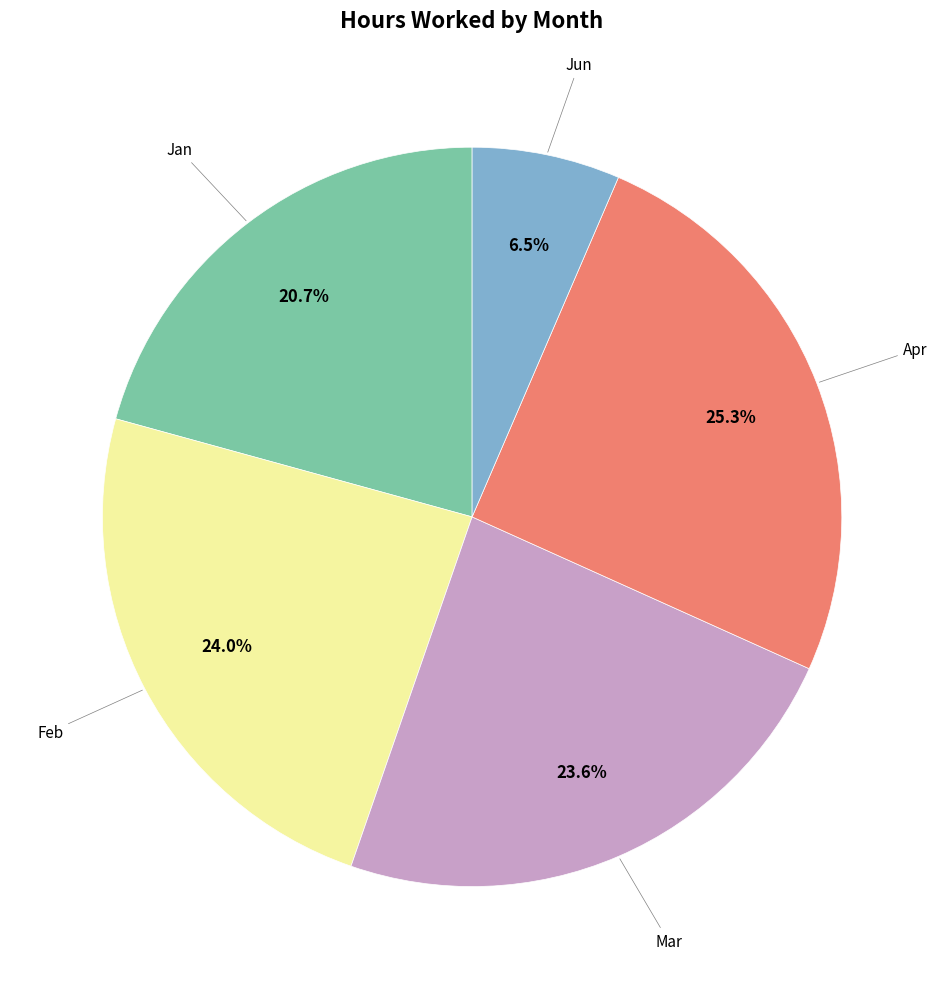

How many slices are in this pie chart?

5